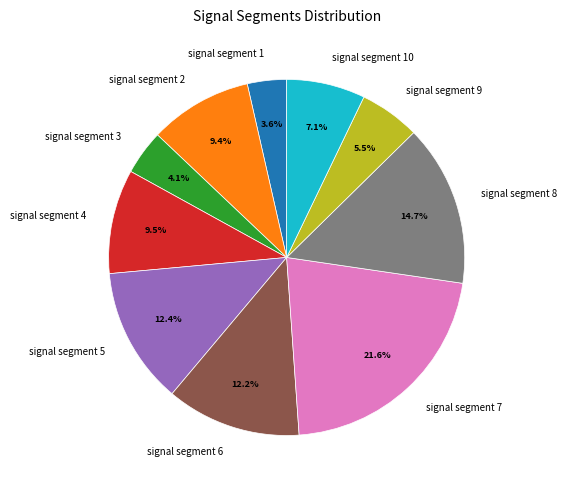

Does signal segment 5 account for over 50% of the chart?

No